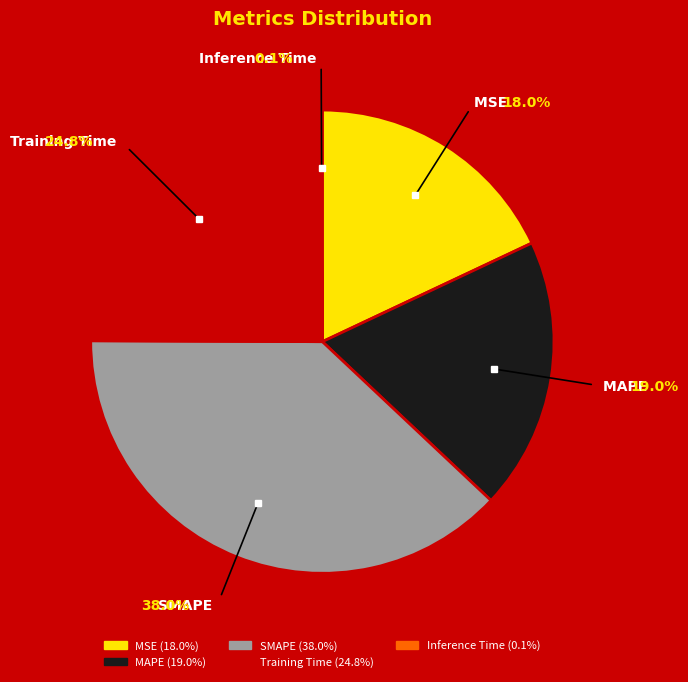

To the nearest percent, what is the difference between the MSE and SMAPE slice percentages?

20%